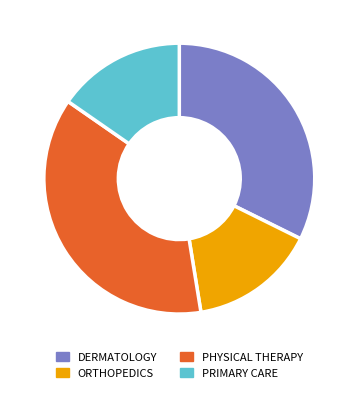

To the nearest percent, what is the average slice percentage?

25%